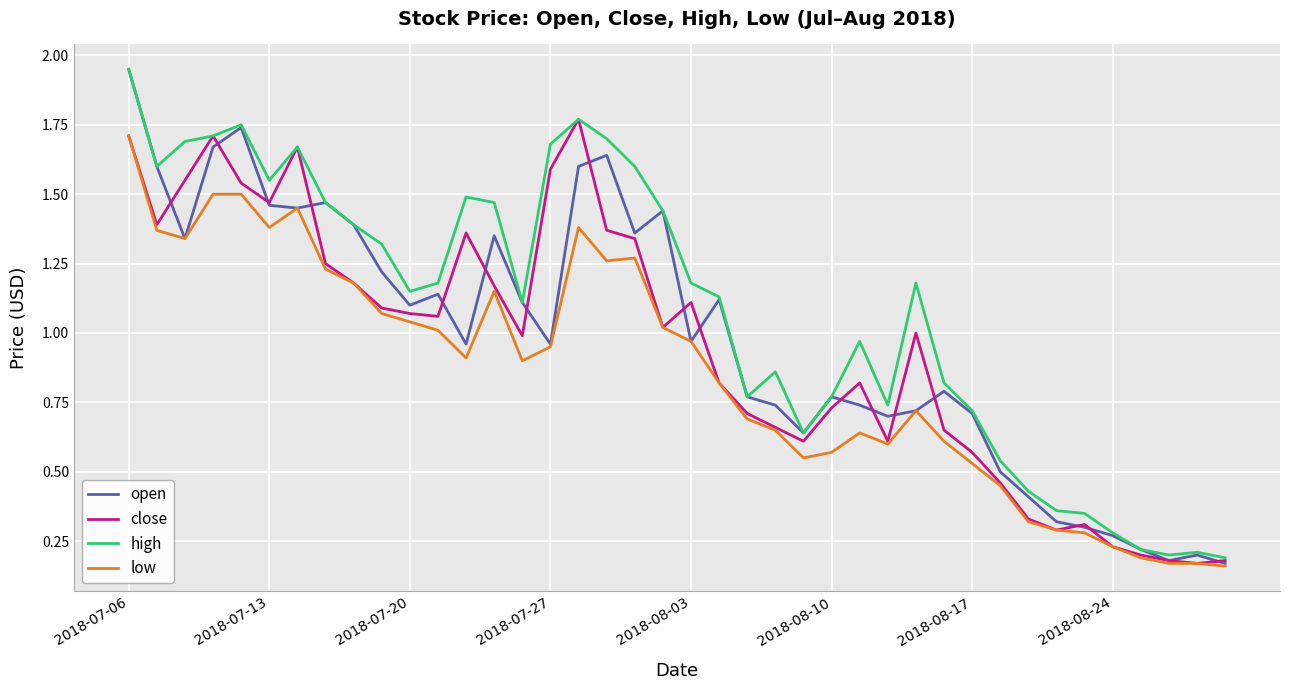

Which series has the widest spread of values?

open